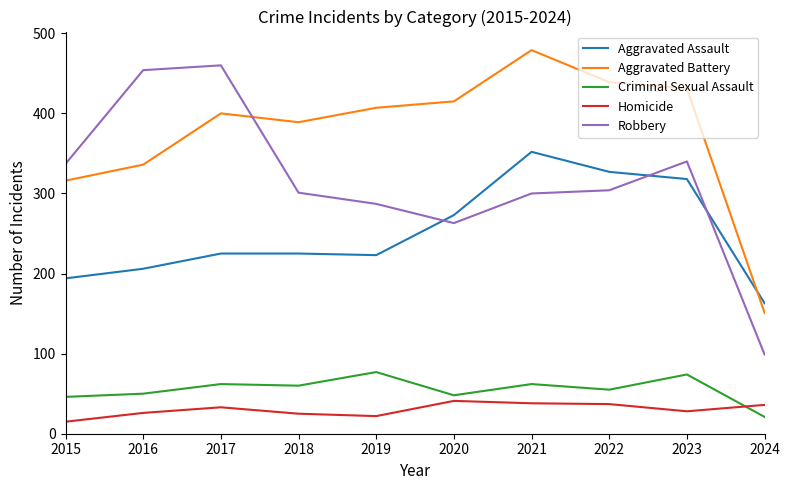

What is the minimum value shown in the chart?

15